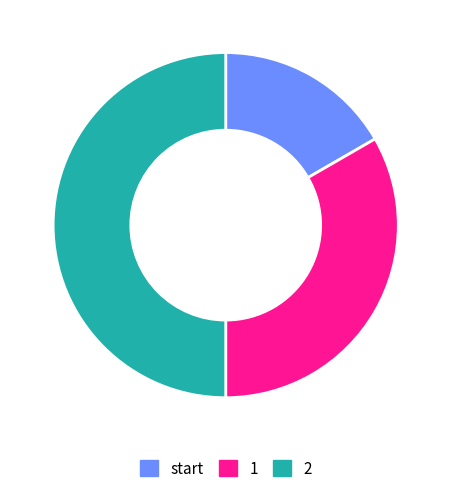

Does start account for over 50% of the chart?

No